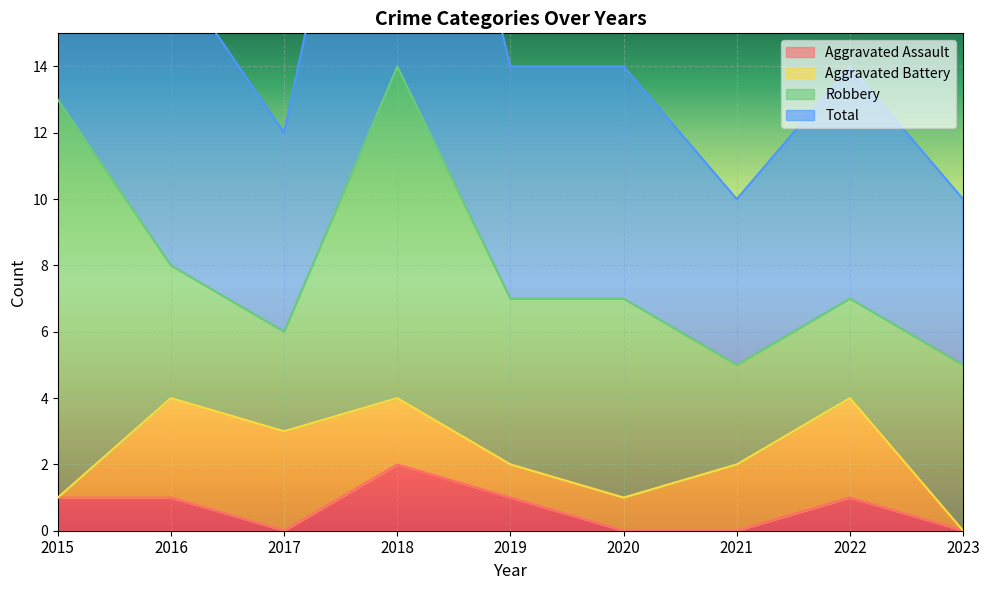

At which category does Total reach its first local valley?

2017